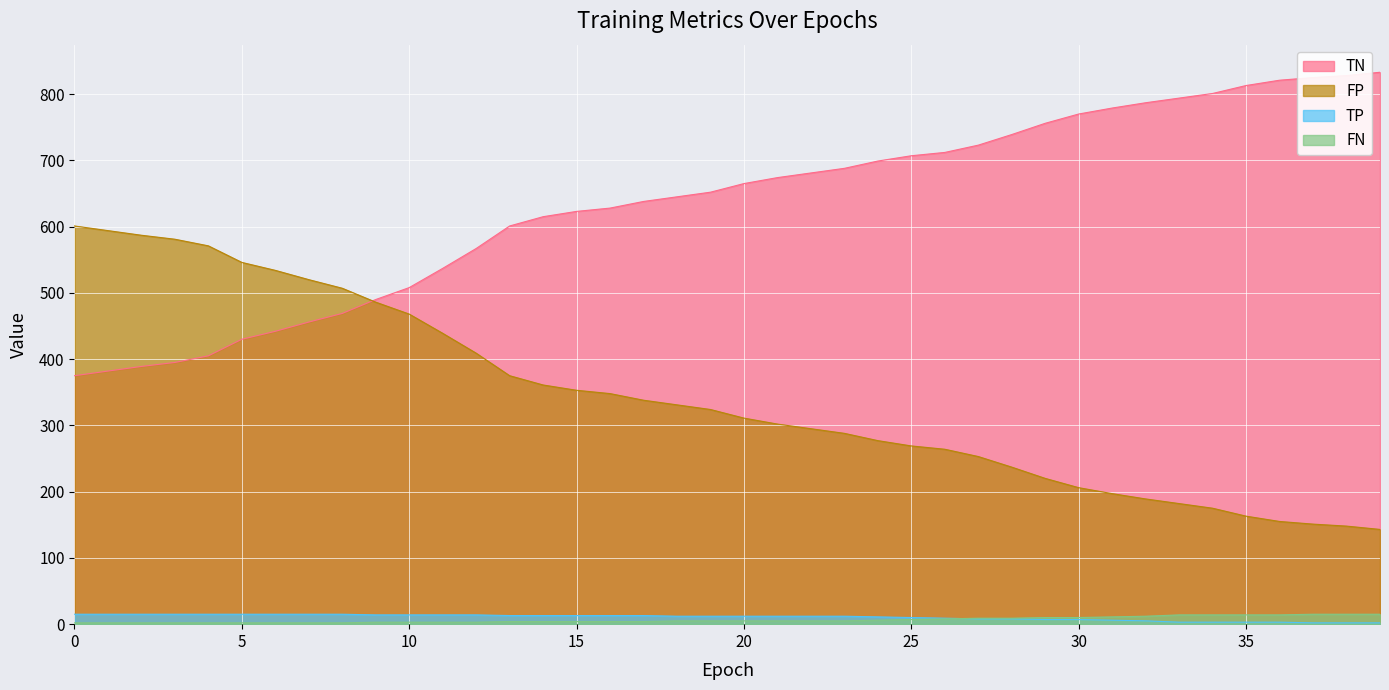

Is it true that TP equals 15 at 0?

True